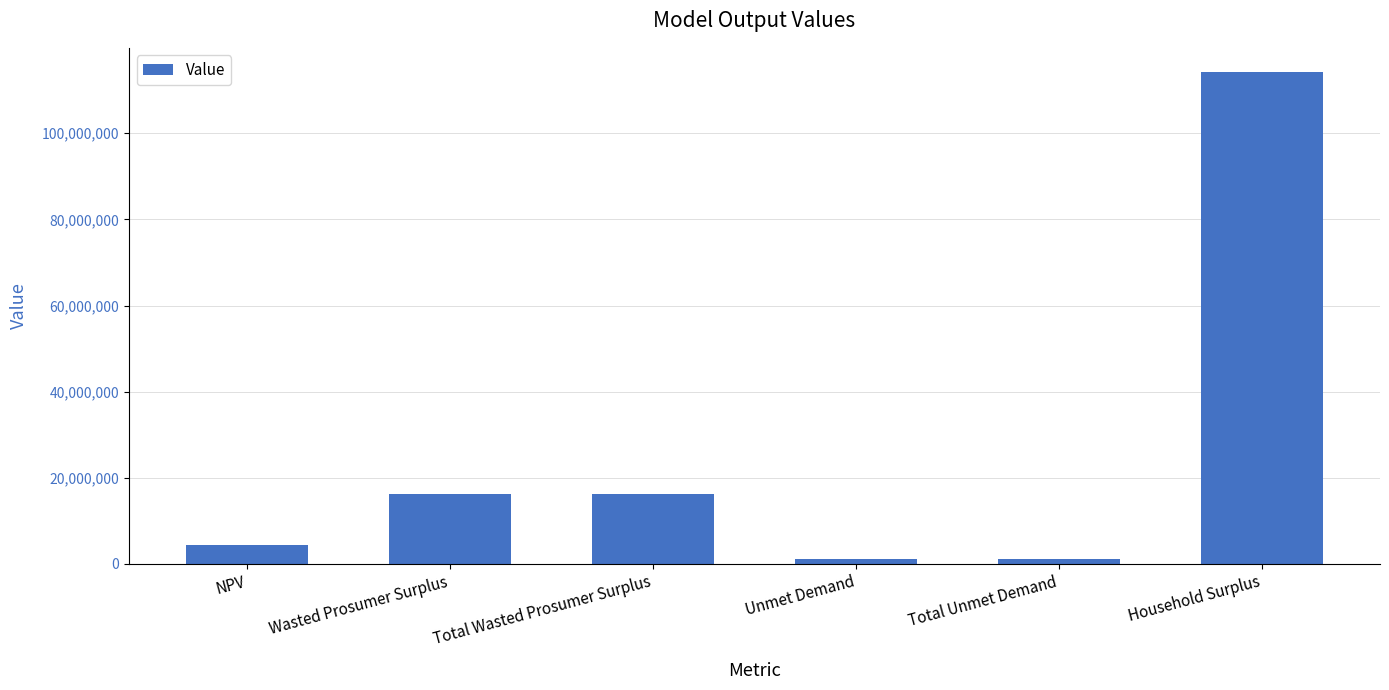

What is the value of the 2nd bar from the left?

16262793.0